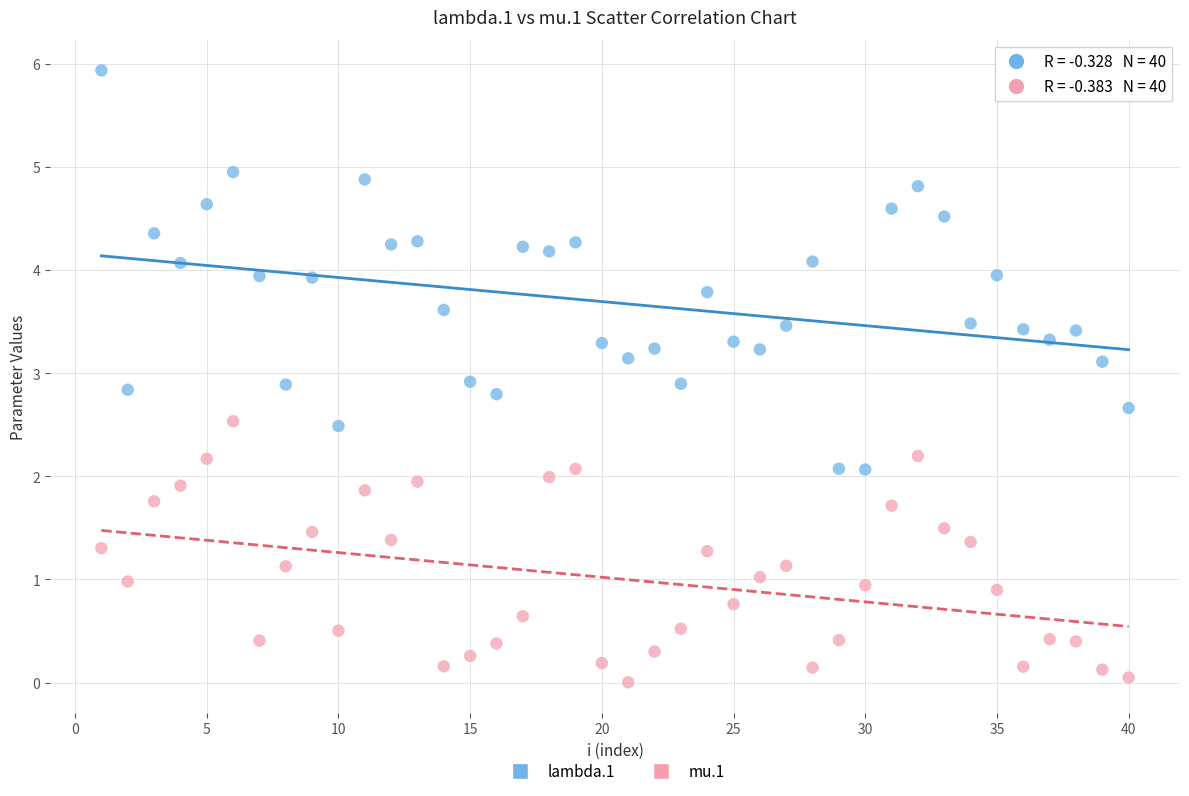

Which series has the largest Y range (max minus min)?

lambda.1